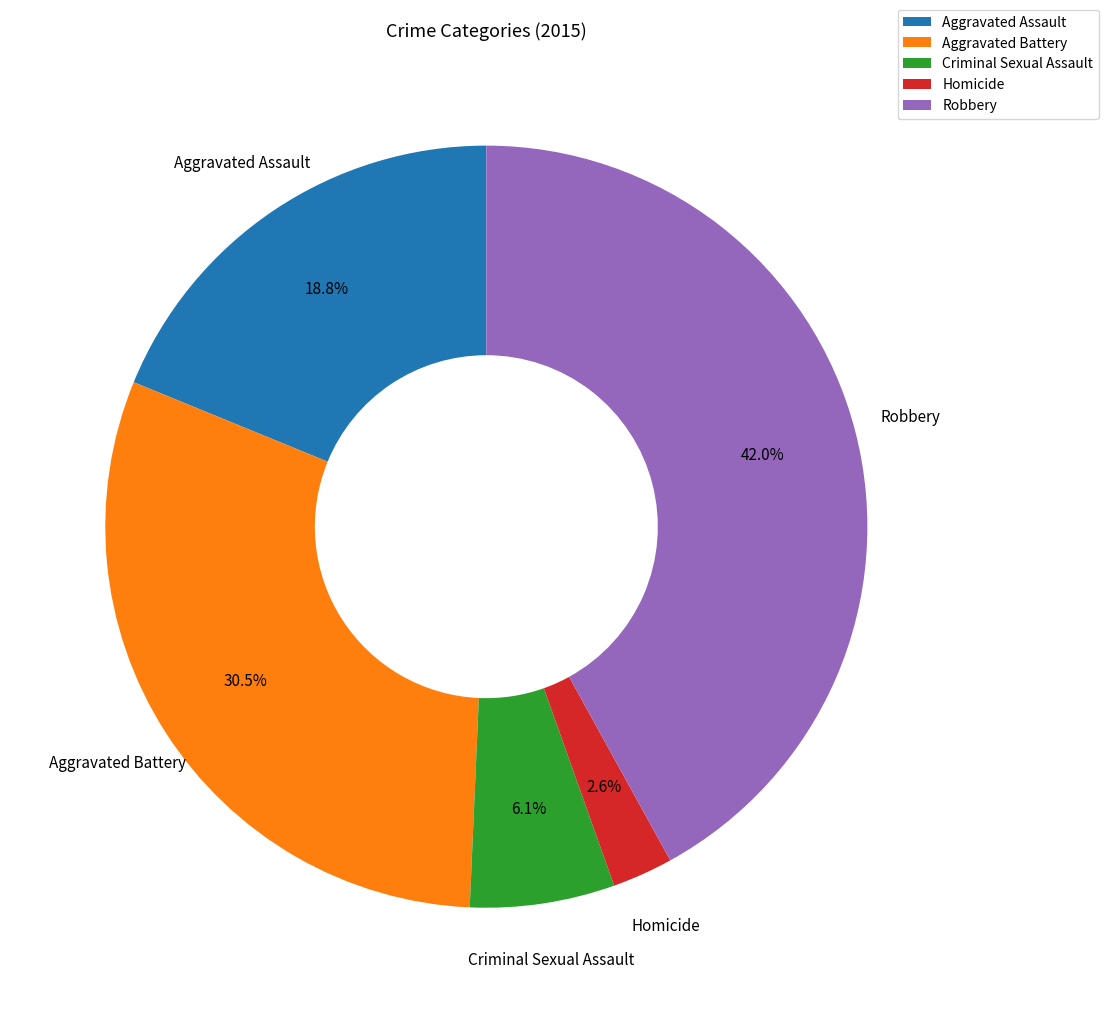

Which slice is the smallest?

Homicide